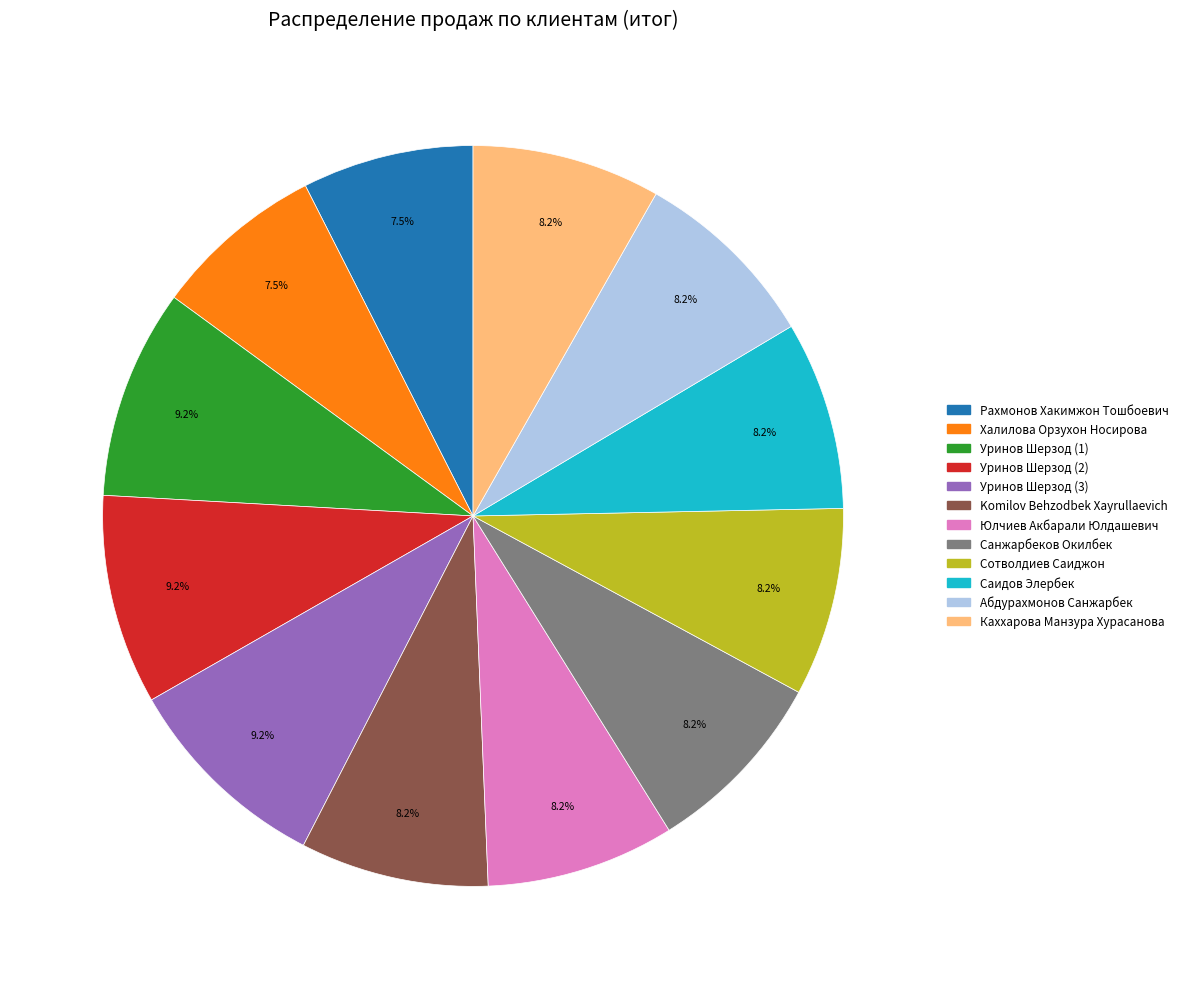

Combined, what portion of the pie is Уринов Шерзод (2) and Саидов Элербек?

17.4%